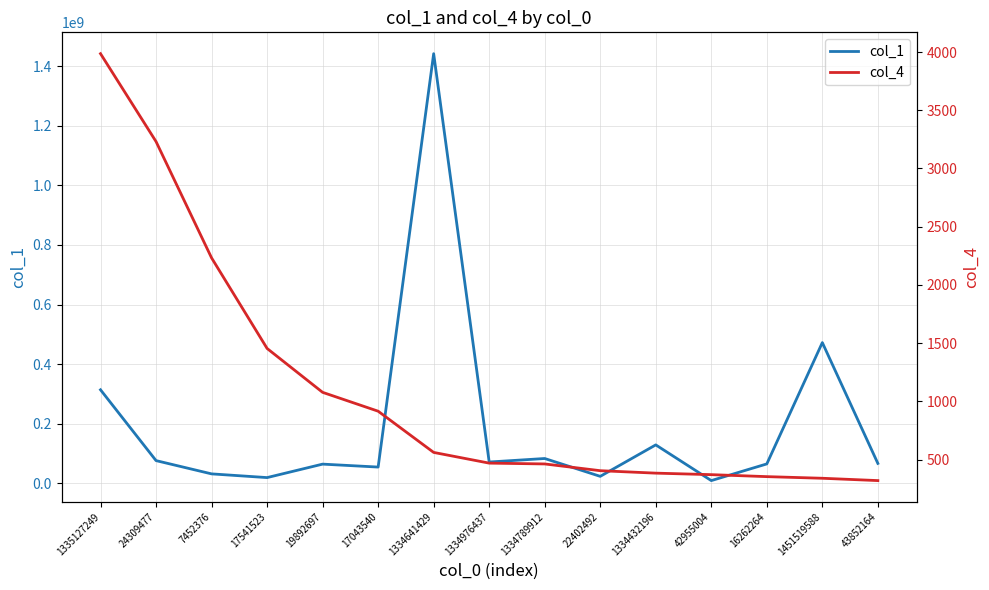

Where is the first local minimum for col_1?

17541523